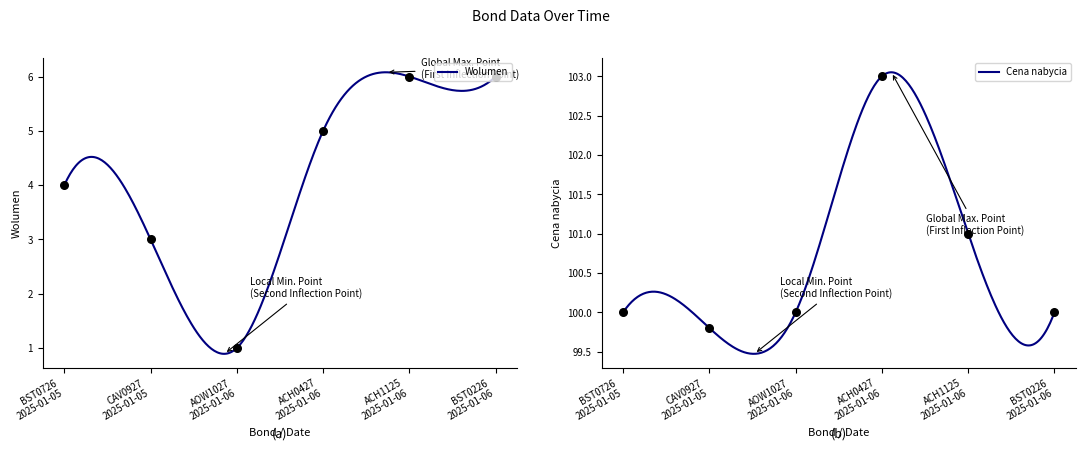

Which series contains the lowest Y value?

wolumen